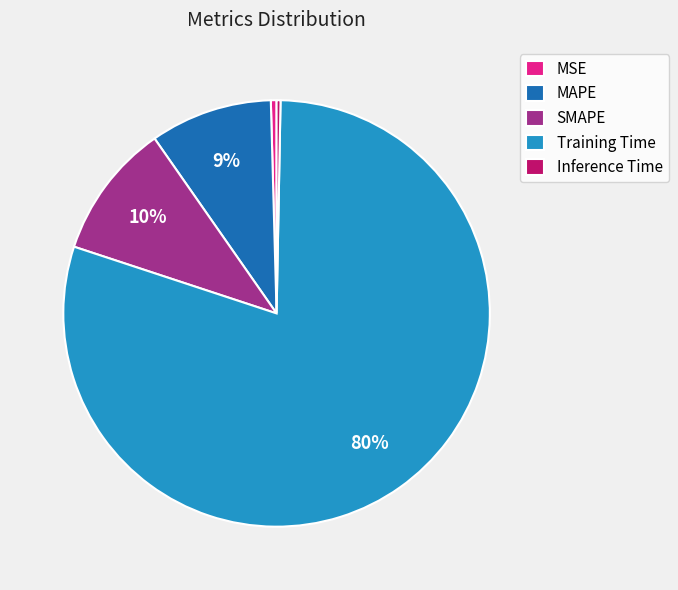

To the nearest percent, what is the average slice percentage?

20%